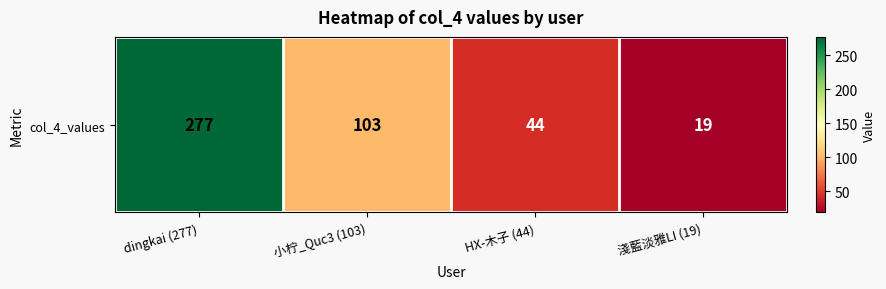

Approximately how many times larger is the value at HX-木子 (44) compared to 淺藍淡雅LI (19)?

2.3